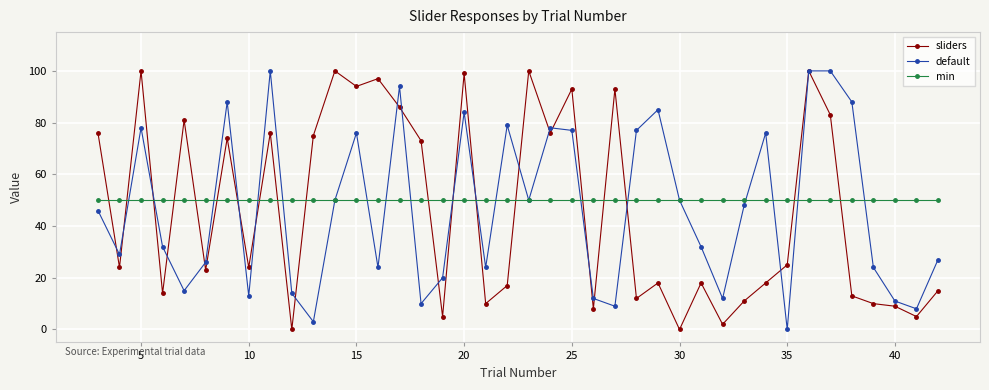

What is the difference between the maximum and minimum values in the sliders series?

100